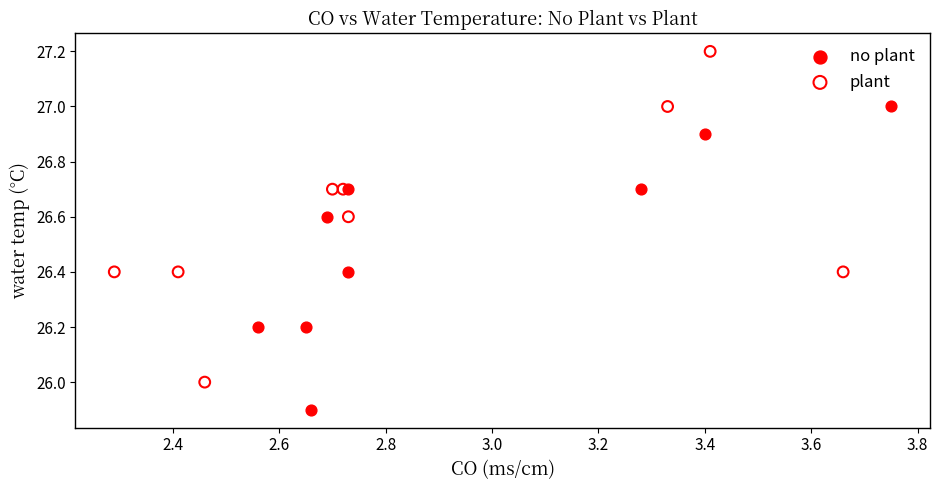

Which series has the largest Y range (max minus min)?

plant